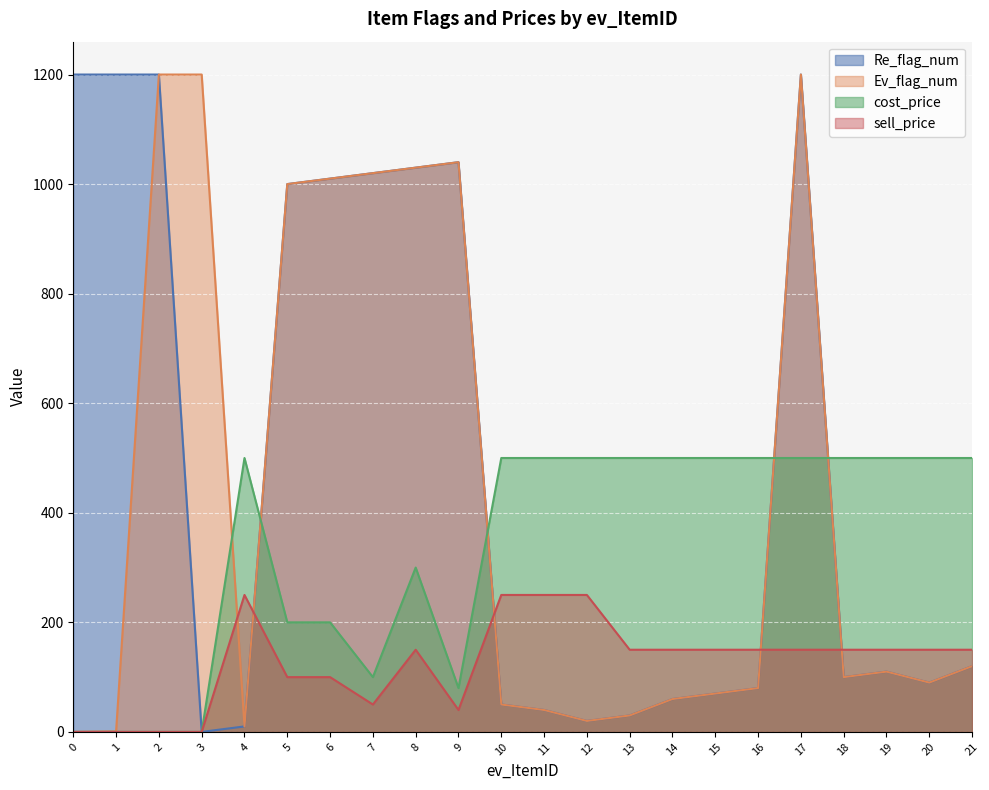

The cost_price series shows 500 at 21. True or false?

True